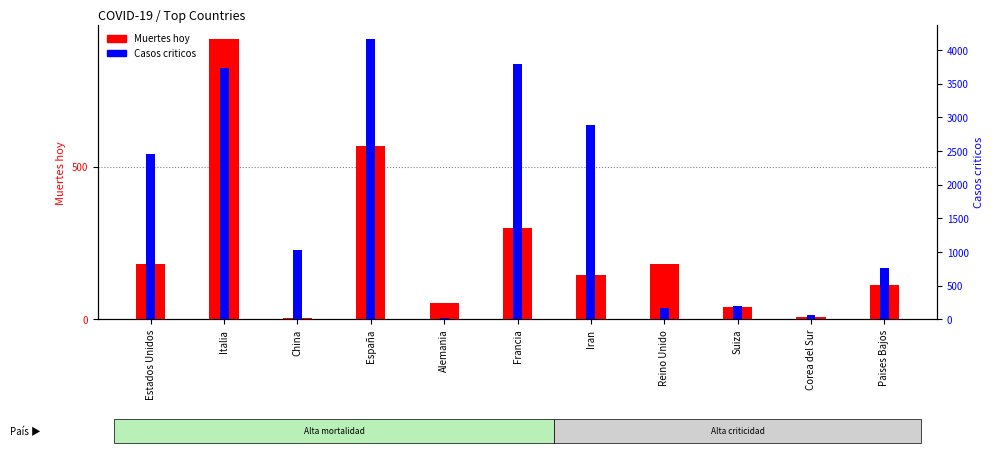

What is the label of the 10th bar from the right?

Italia